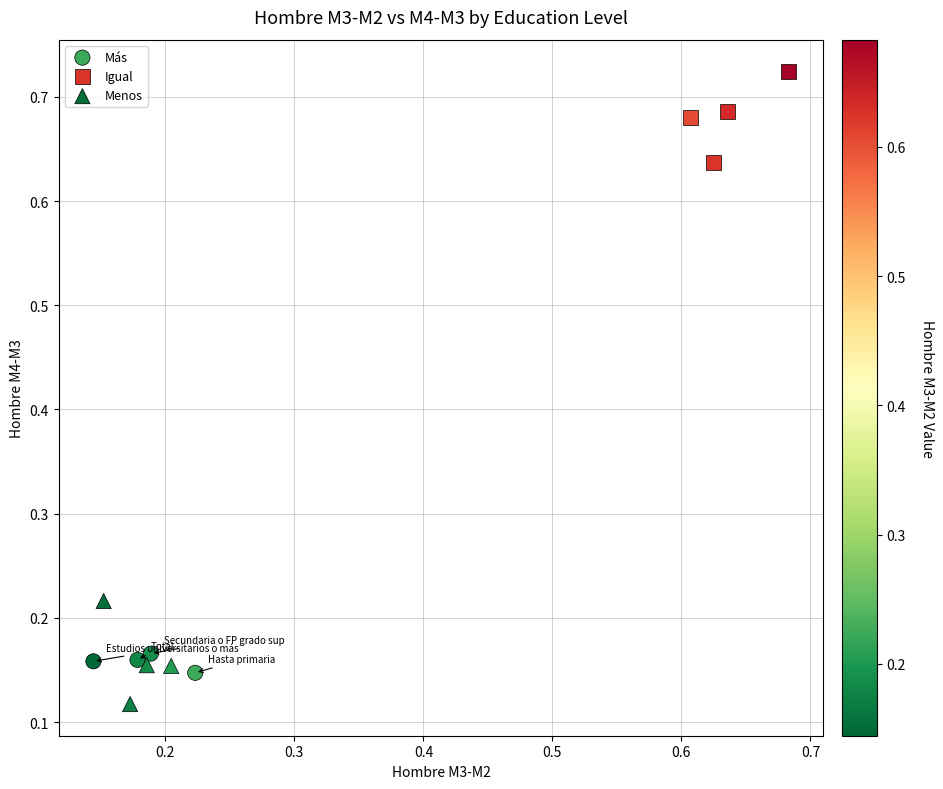

Which series reaches the minimum Y coordinate?

Menos